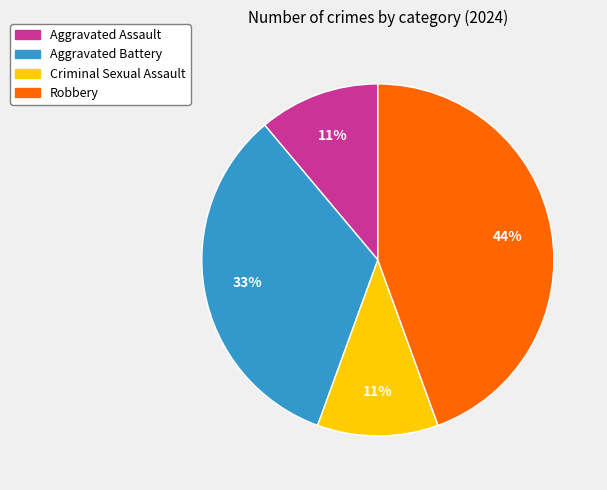

How many segments does this pie chart have?

4